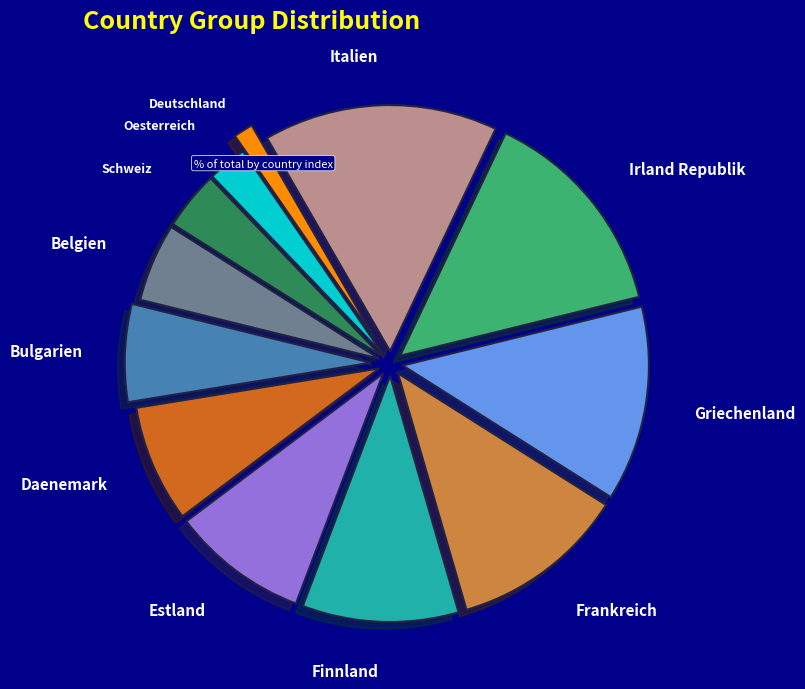

Does any single category account for the majority?

No